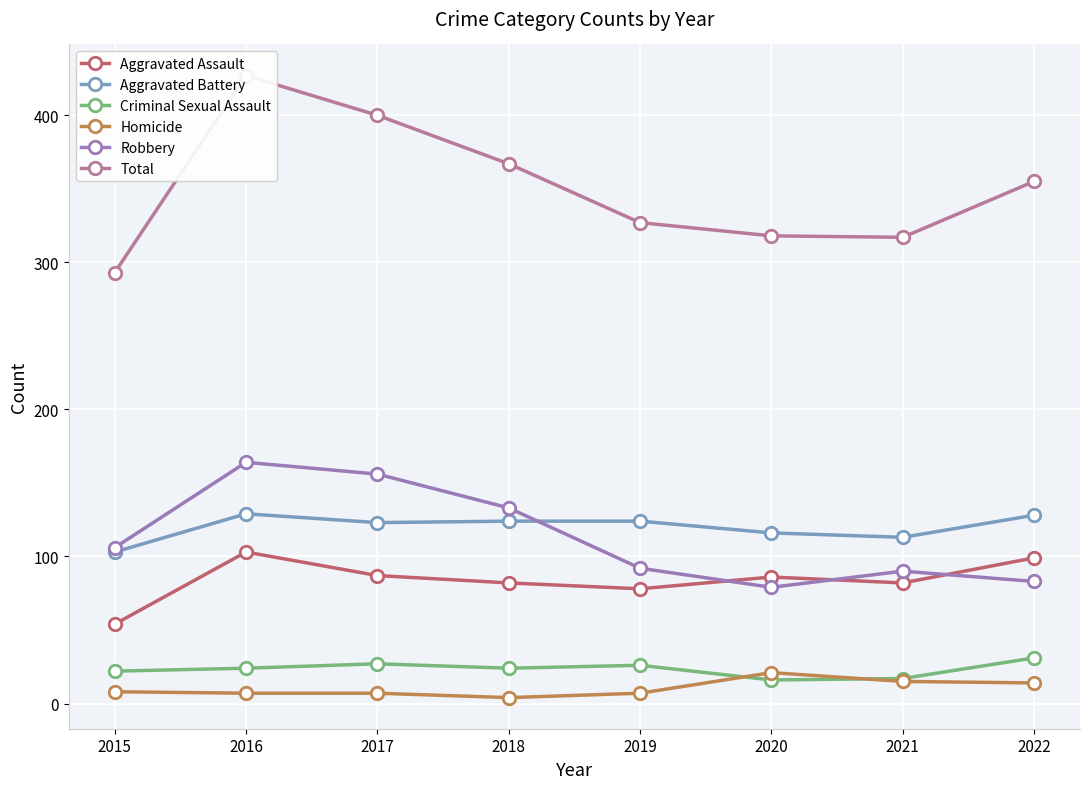

At which category does Aggravated Battery reach its first local peak?

2016